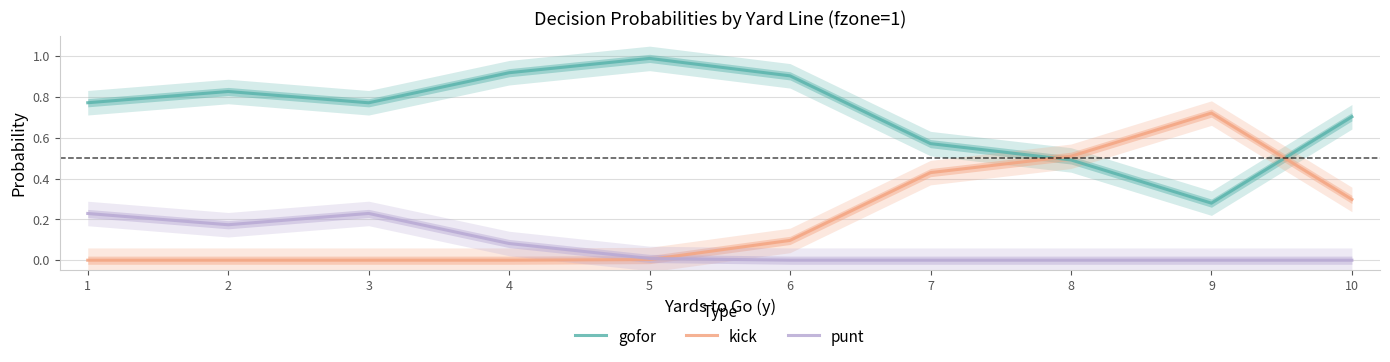

How many categories are shown in the chart?

10